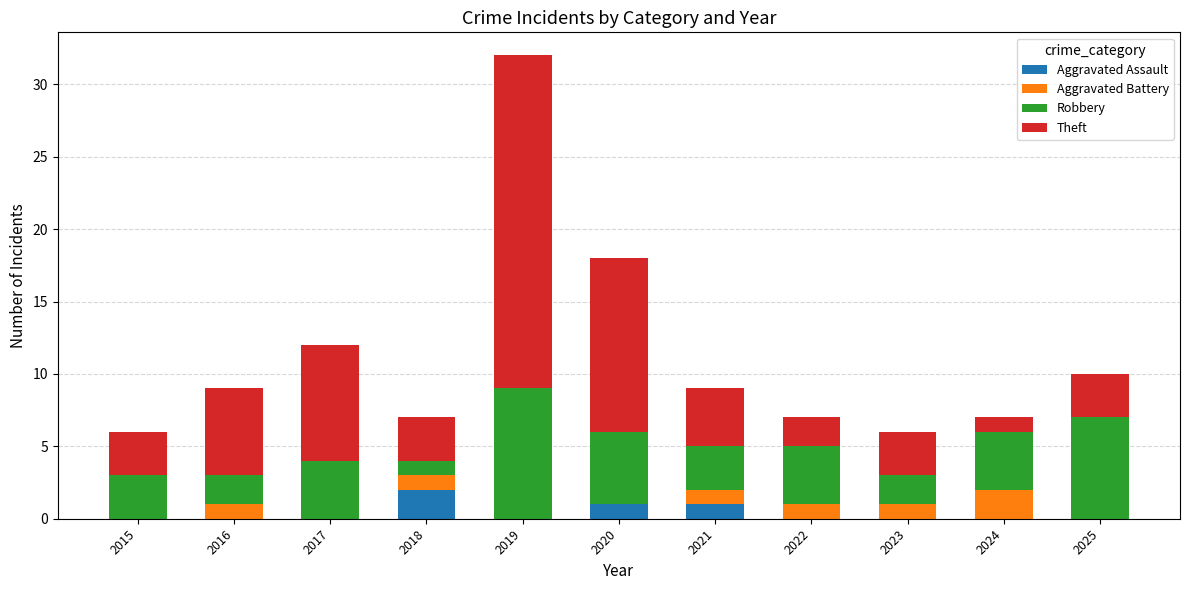

What is the total value across all series at 2018?

7